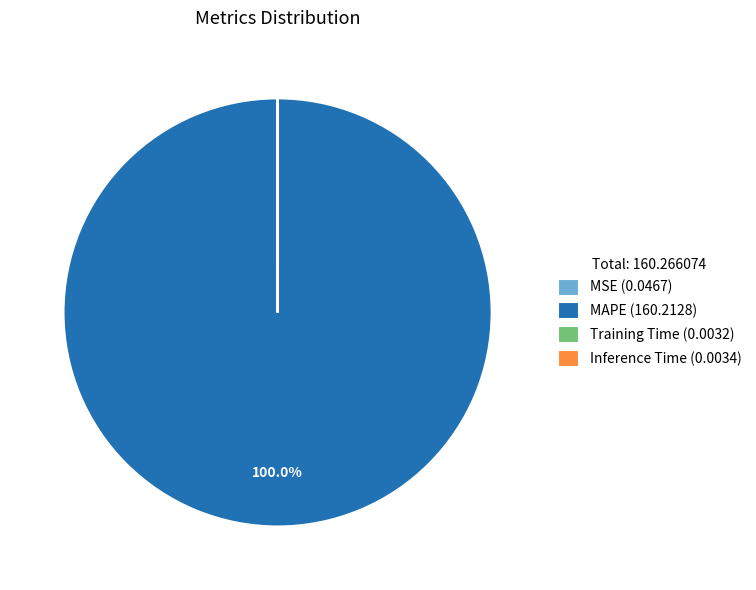

Does MAPE (160.2128) represent more than half of the total?

Yes